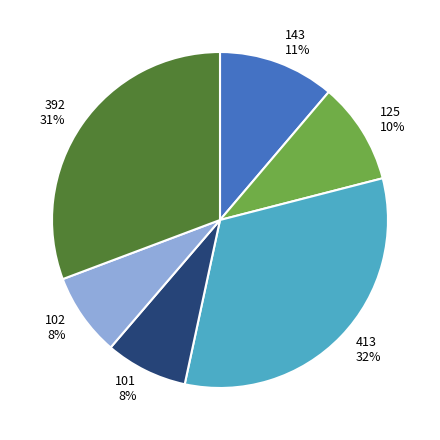

Does any single category account for the majority?

No